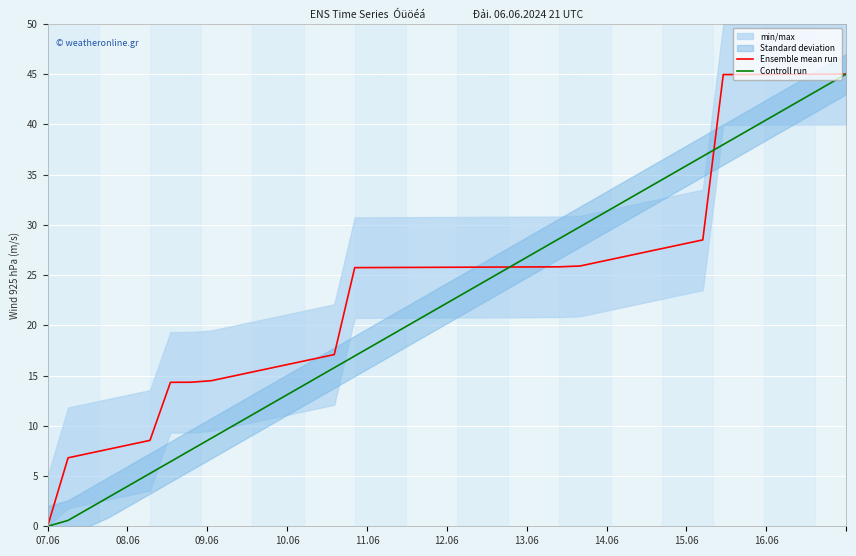

What is the highest value of the Ensemble mean run series?

45.0